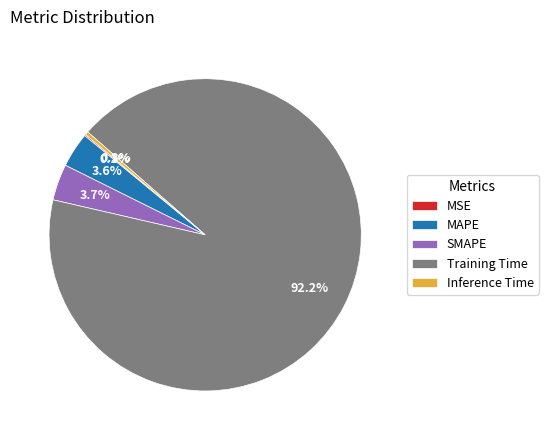

What portion of the pie excludes SMAPE?

96.3%